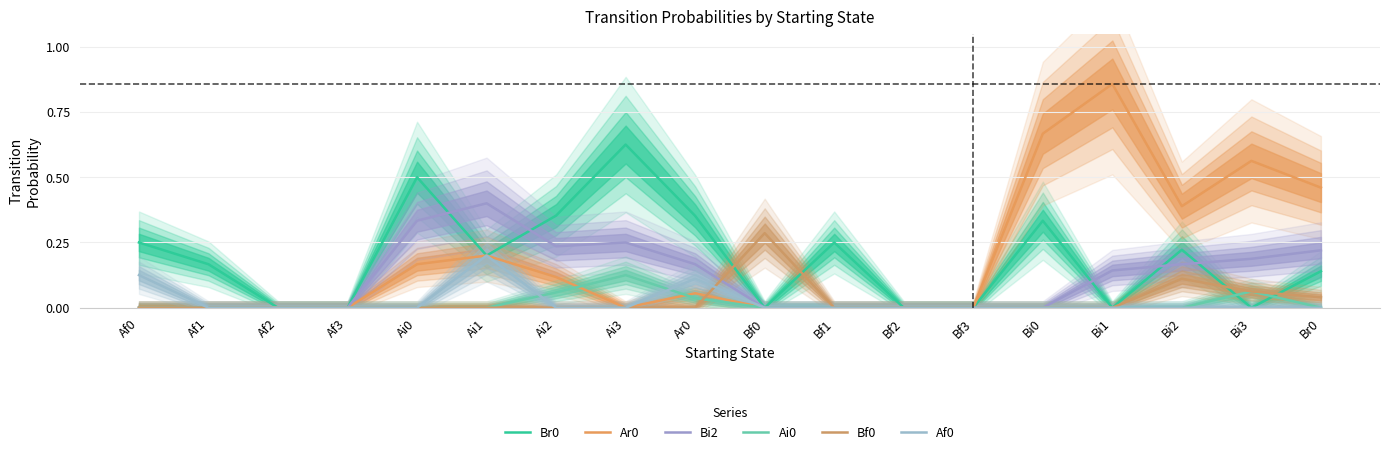

What is the greatest value displayed?

0.9